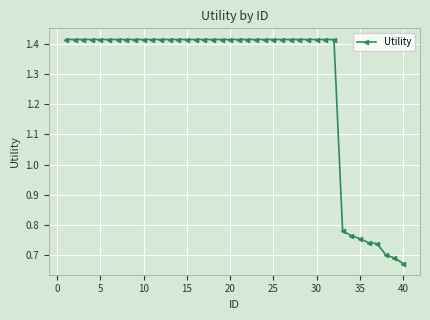

How many values are between 1 and 2?

32